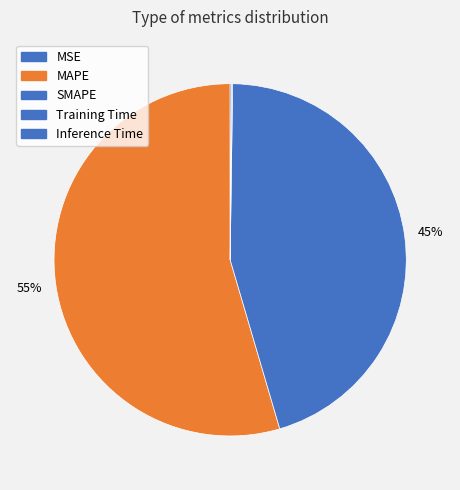

What percentage is the MAPE slice, to the nearest percent?

55%